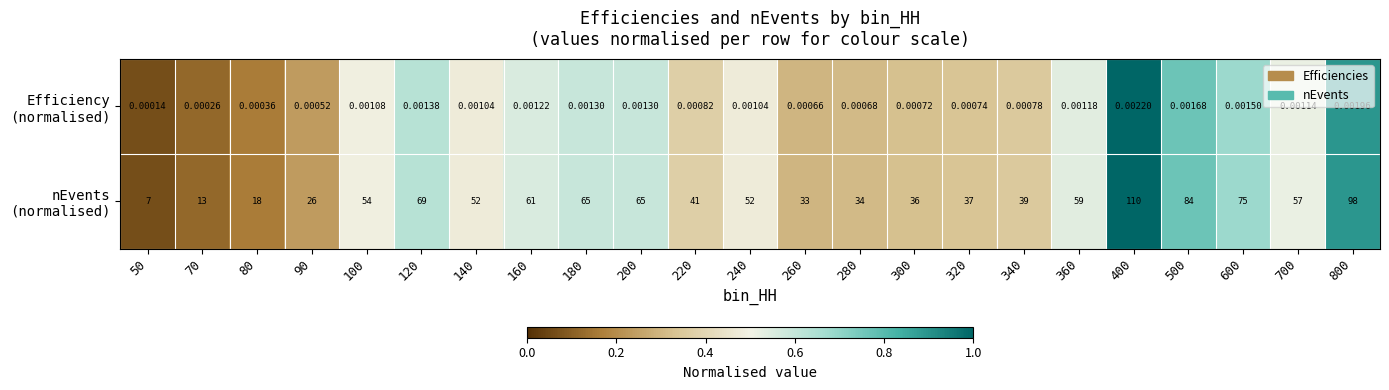

How many series are shown in this chart?

2